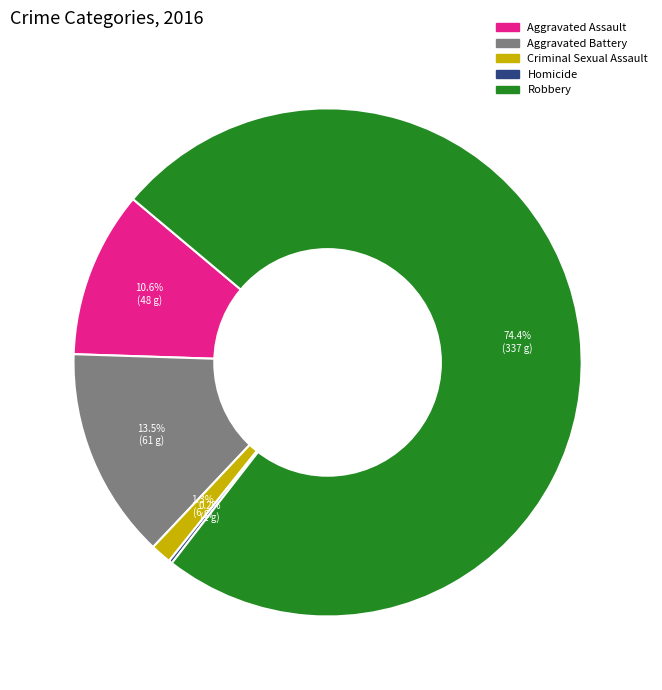

Approximately how many times larger is the value at Robbery compared to Aggravated Assault?

7.0